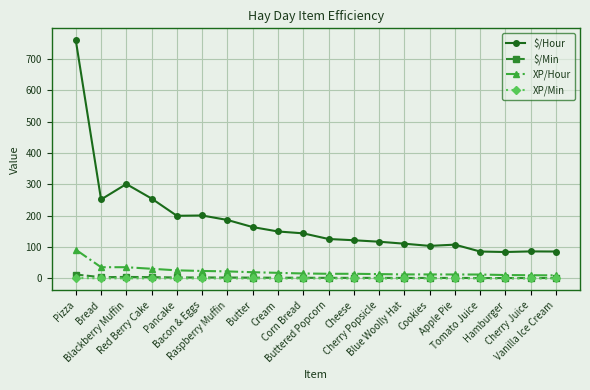

What is the value of the $/Hour point at the 9th from the left?

150.0